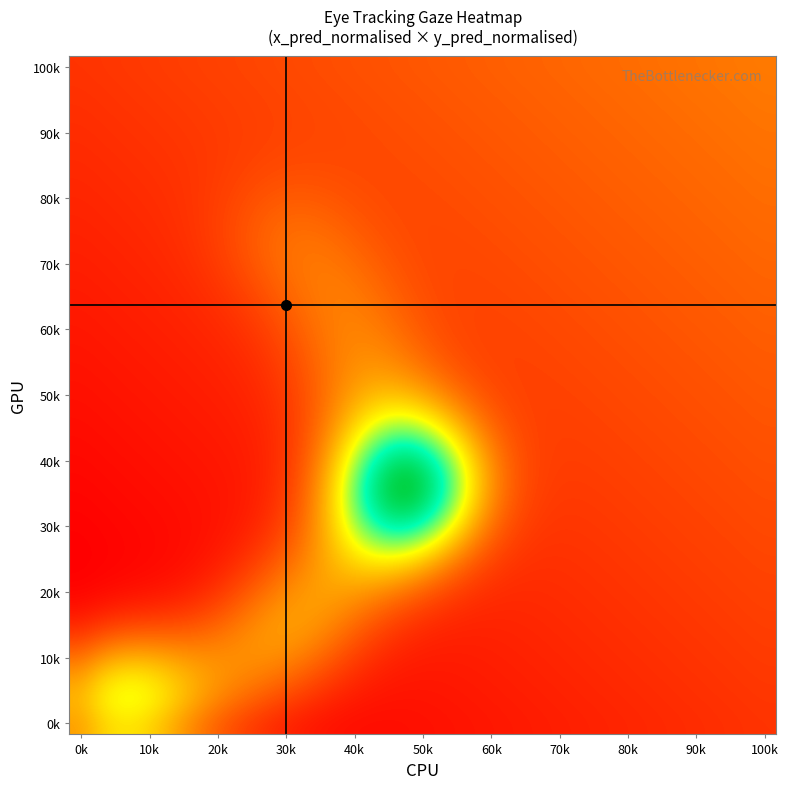

At which category does the chart reach its minimum across all series?

0k